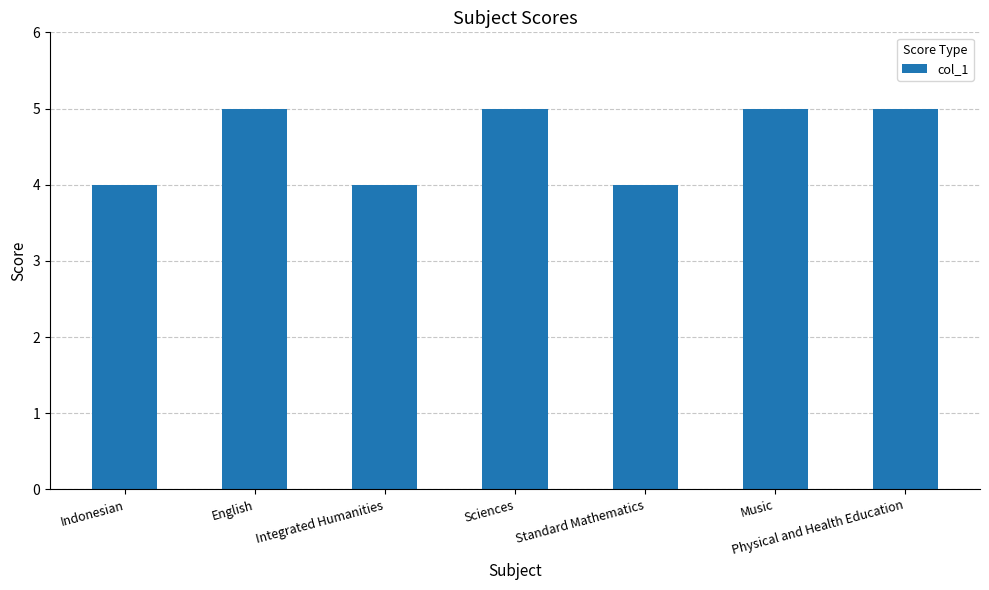

What is the average value?

5